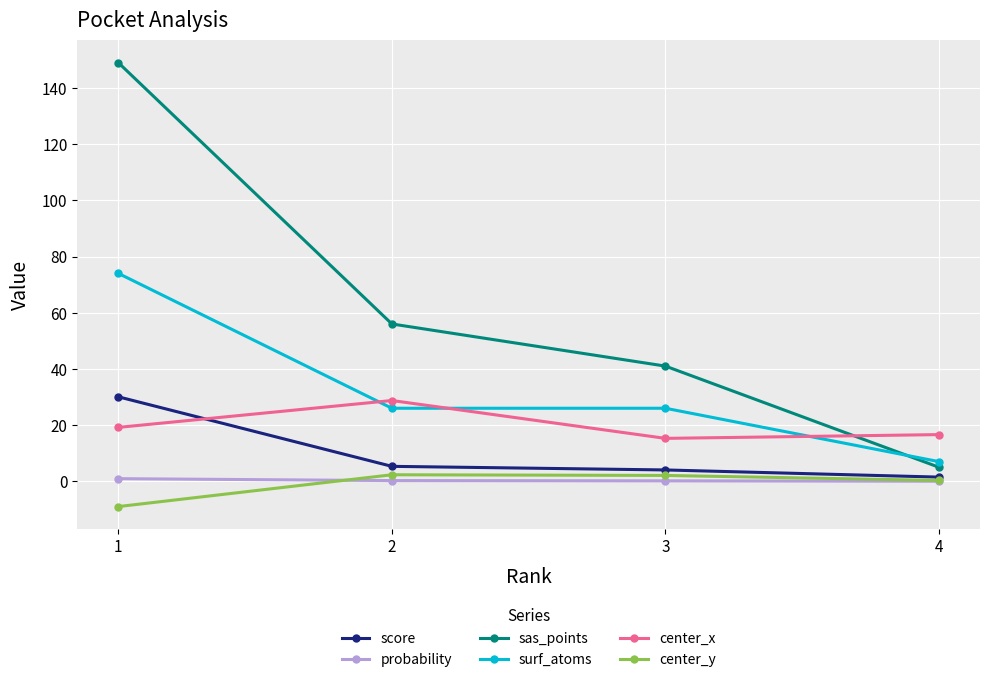

The value of surf_atoms at 2 is 26.0. True or false?

True